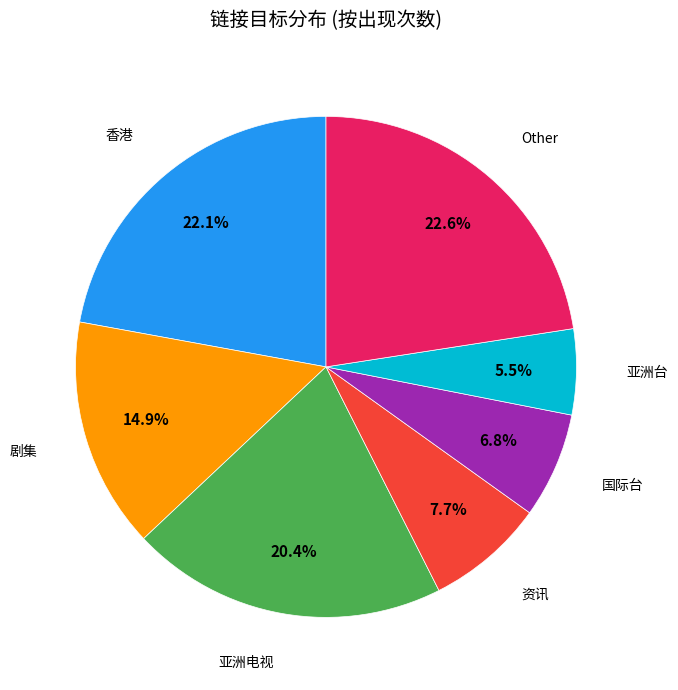

Is there a majority slice in this chart?

No